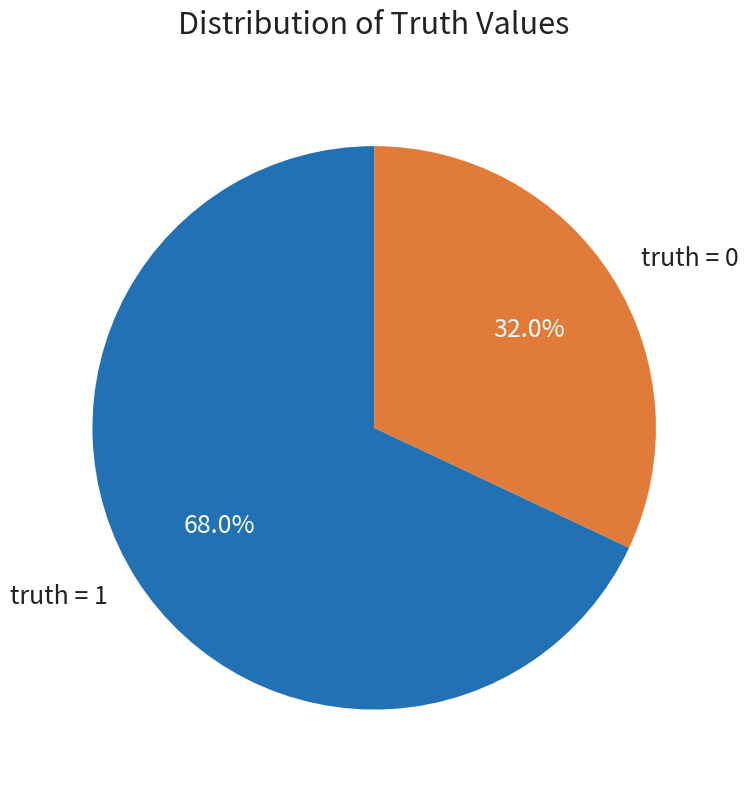

Does any single category account for the majority?

Yes